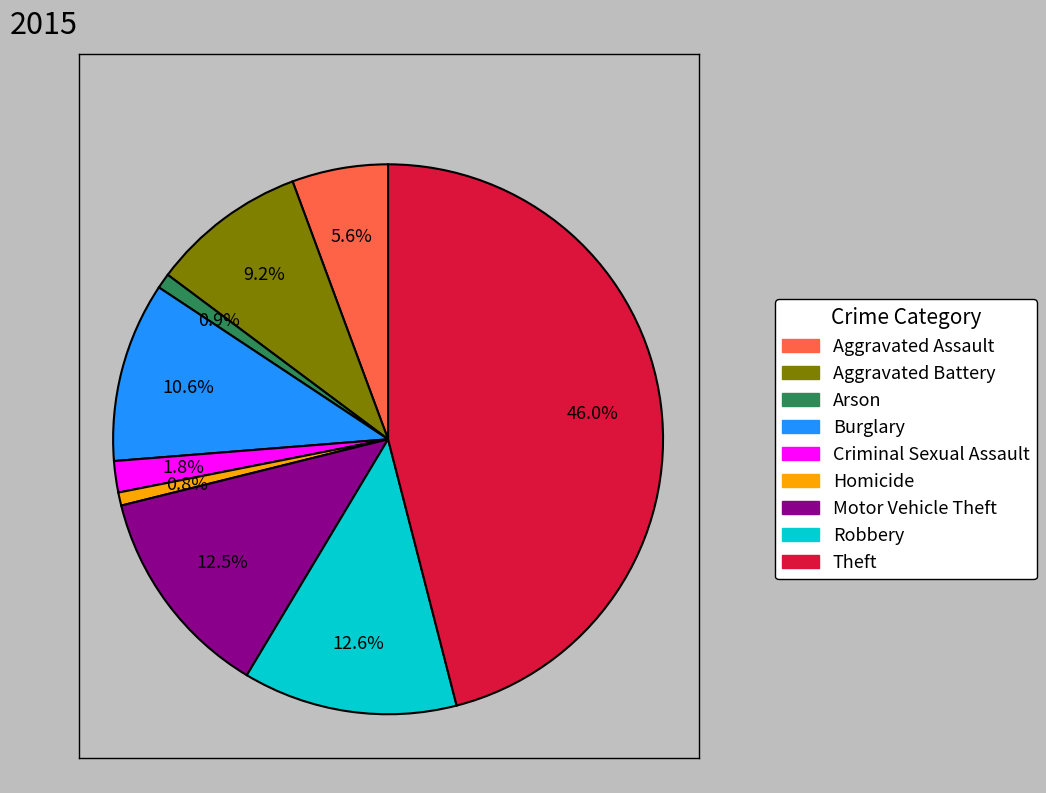

Which slice is the largest?

Theft